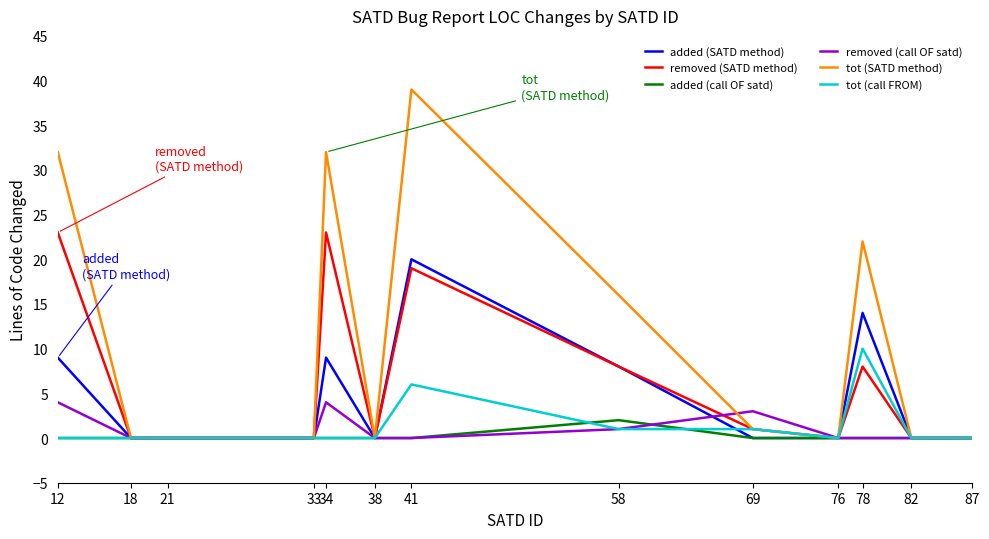

Is this an area chart (filled region under the line)?

No